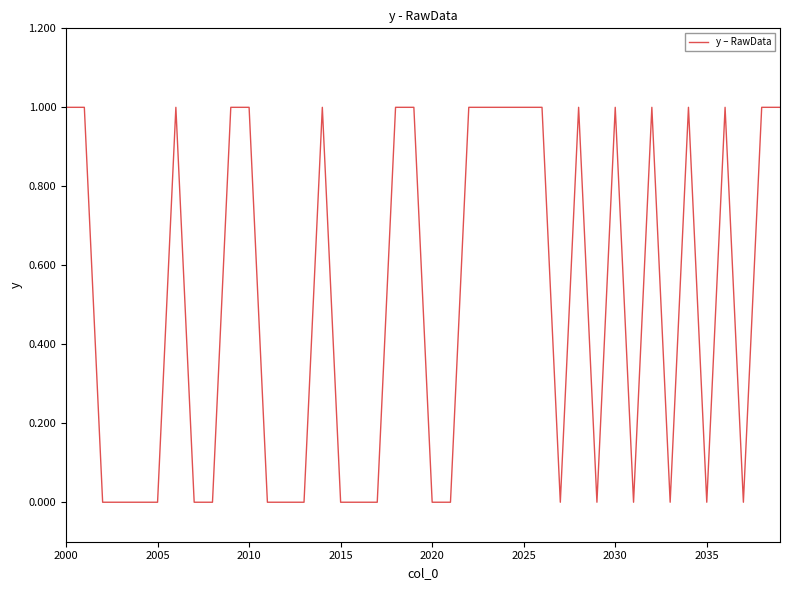

How many lines are shown in the chart?

1